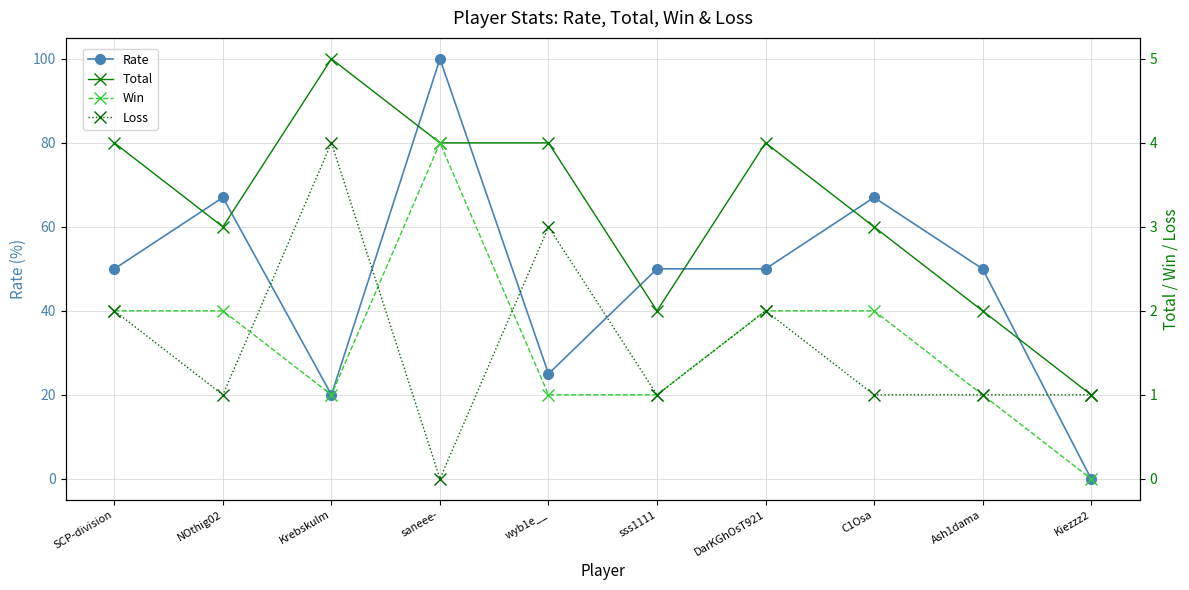

At which label does Total reach its peak?

Krebskulm